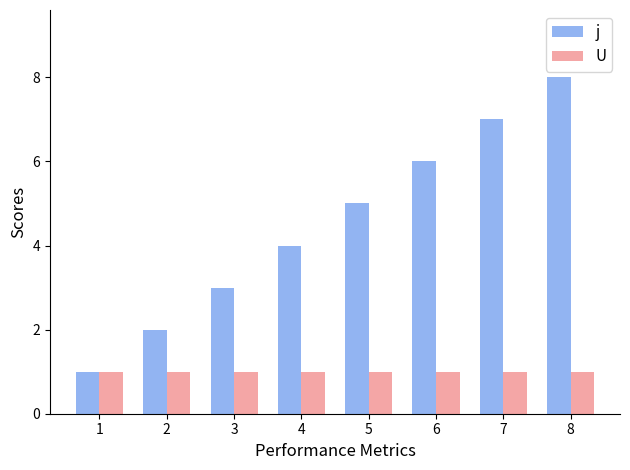

List the series in order of their peak value, highest first.

j, U